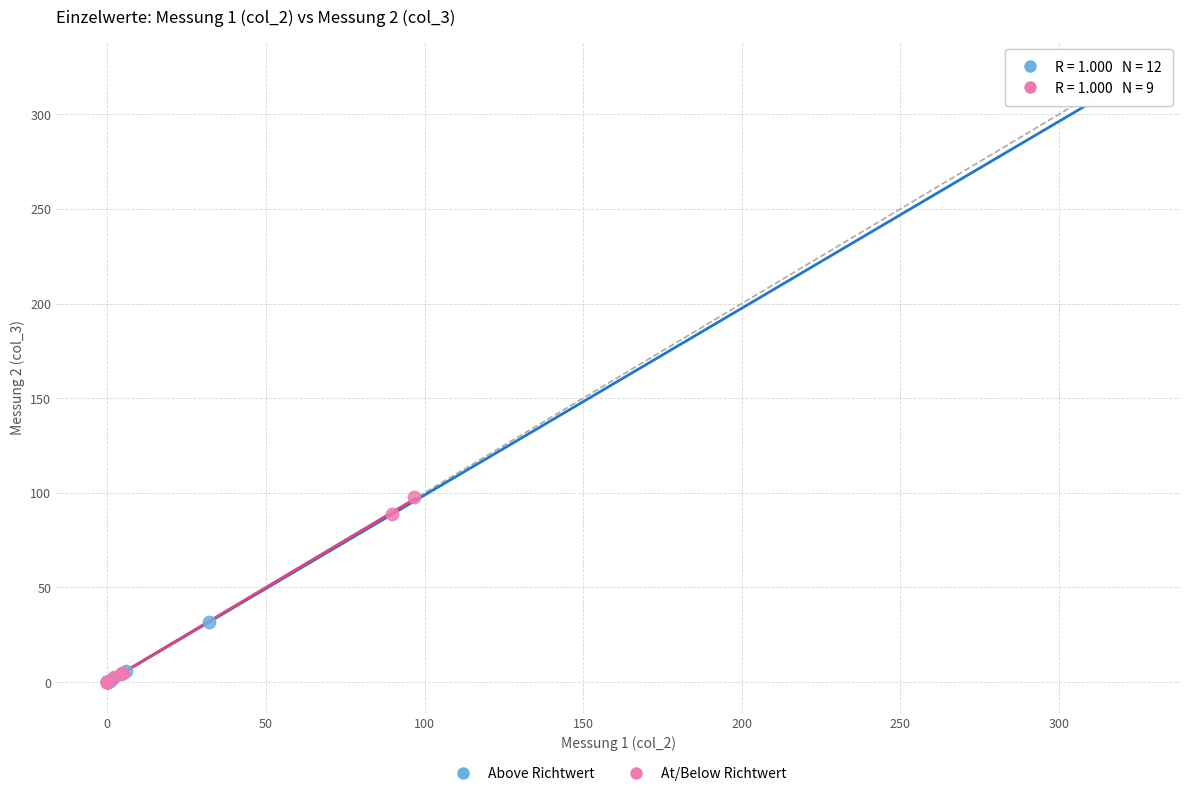

Which series has the widest spread of Y values?

Above Richtwert